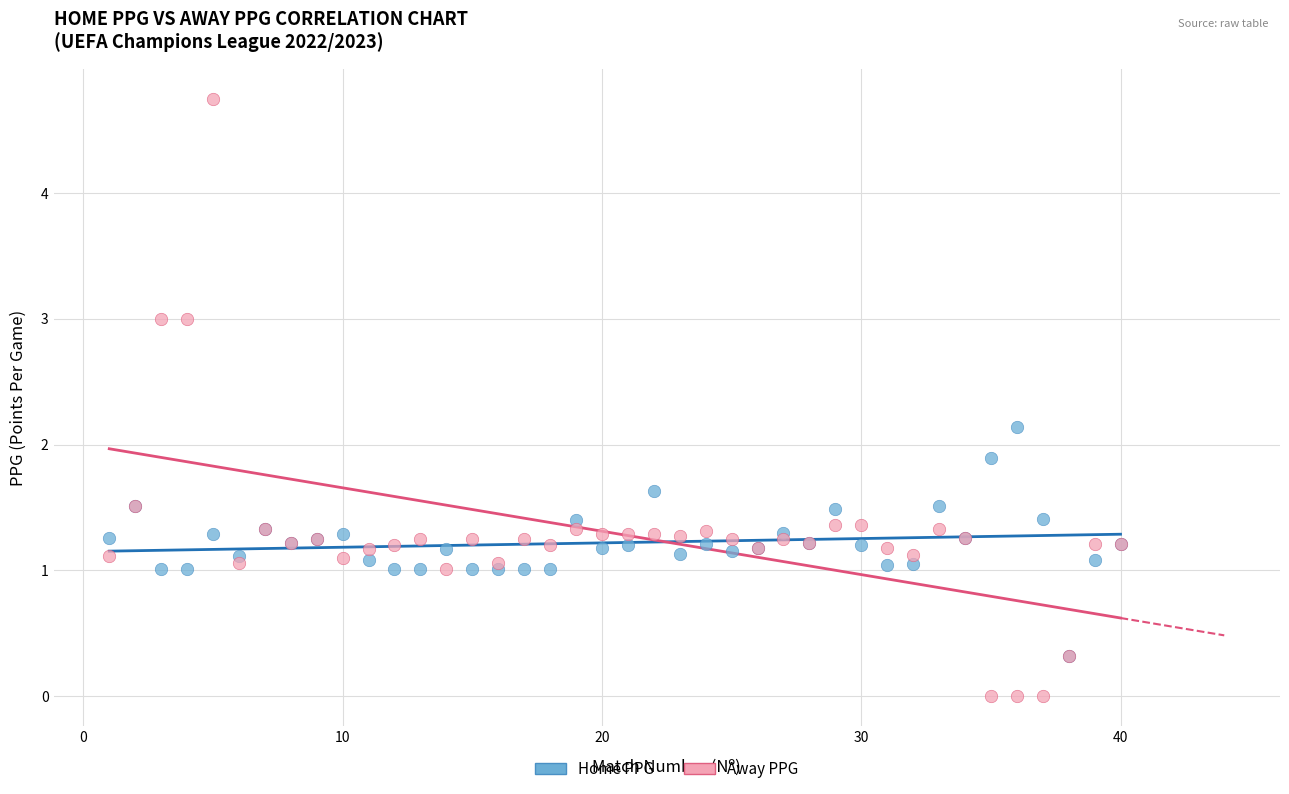

Which series has the largest Y range (max minus min)?

Away PPG